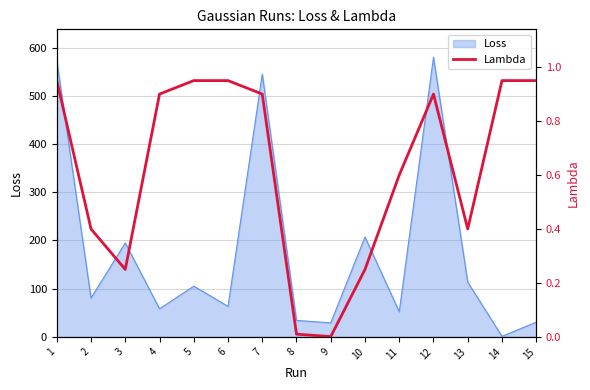

Which category has the lowest value across all series?

9